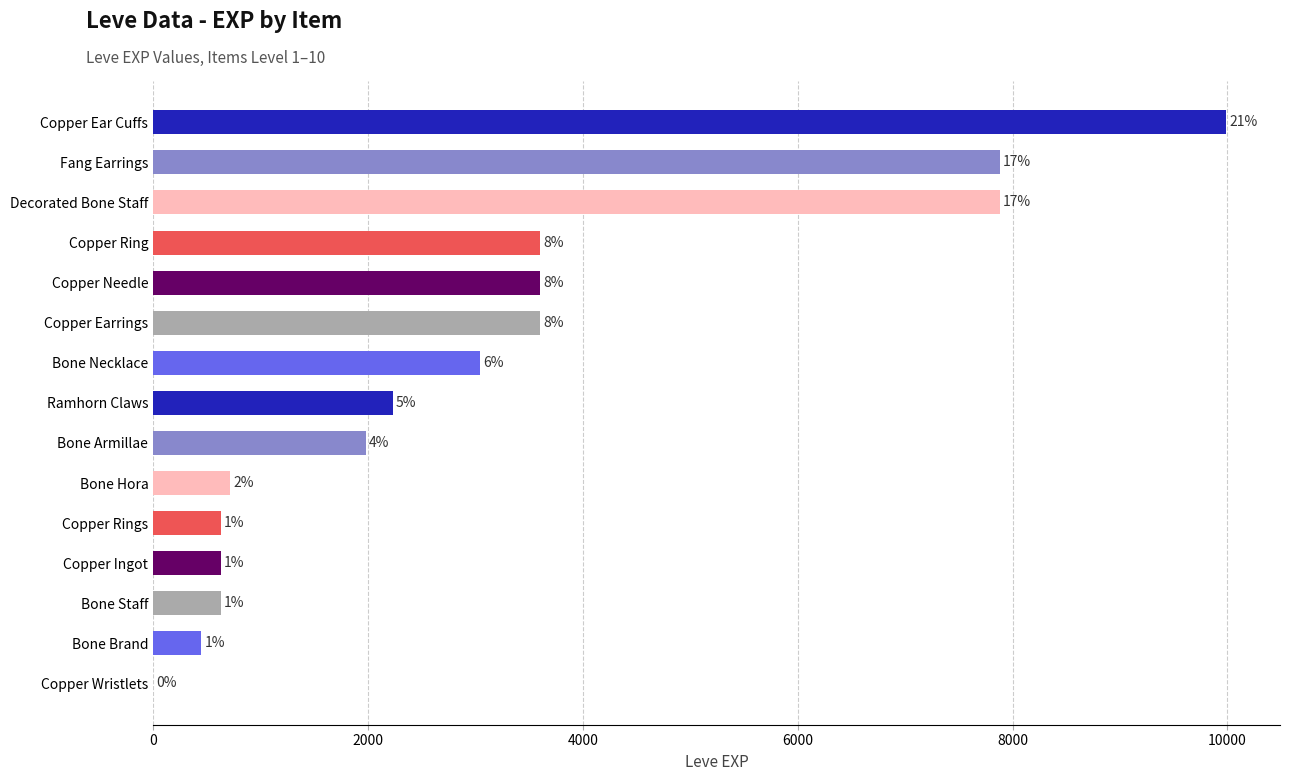

Are the bars horizontal?

Yes